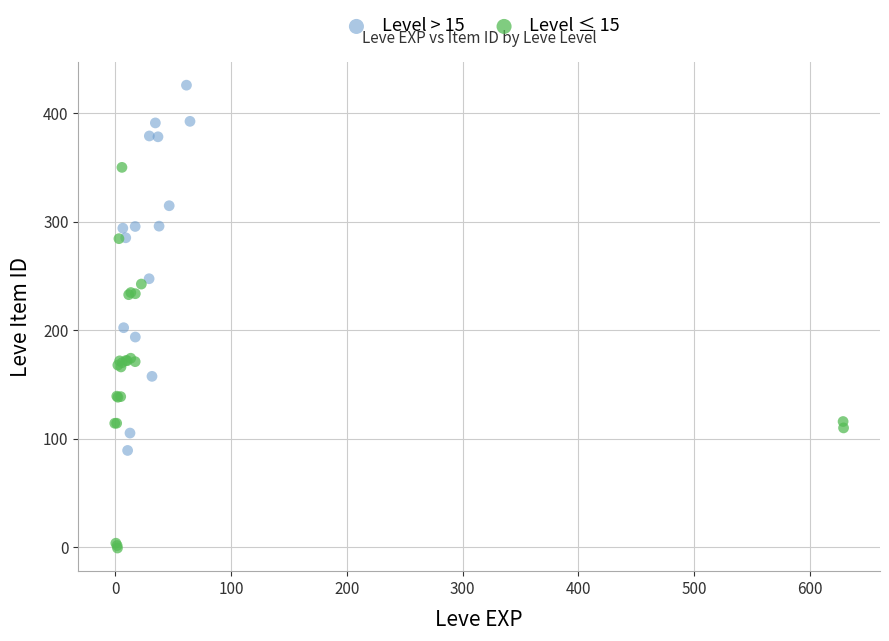

Which series contains the highest Y value?

Level > 15